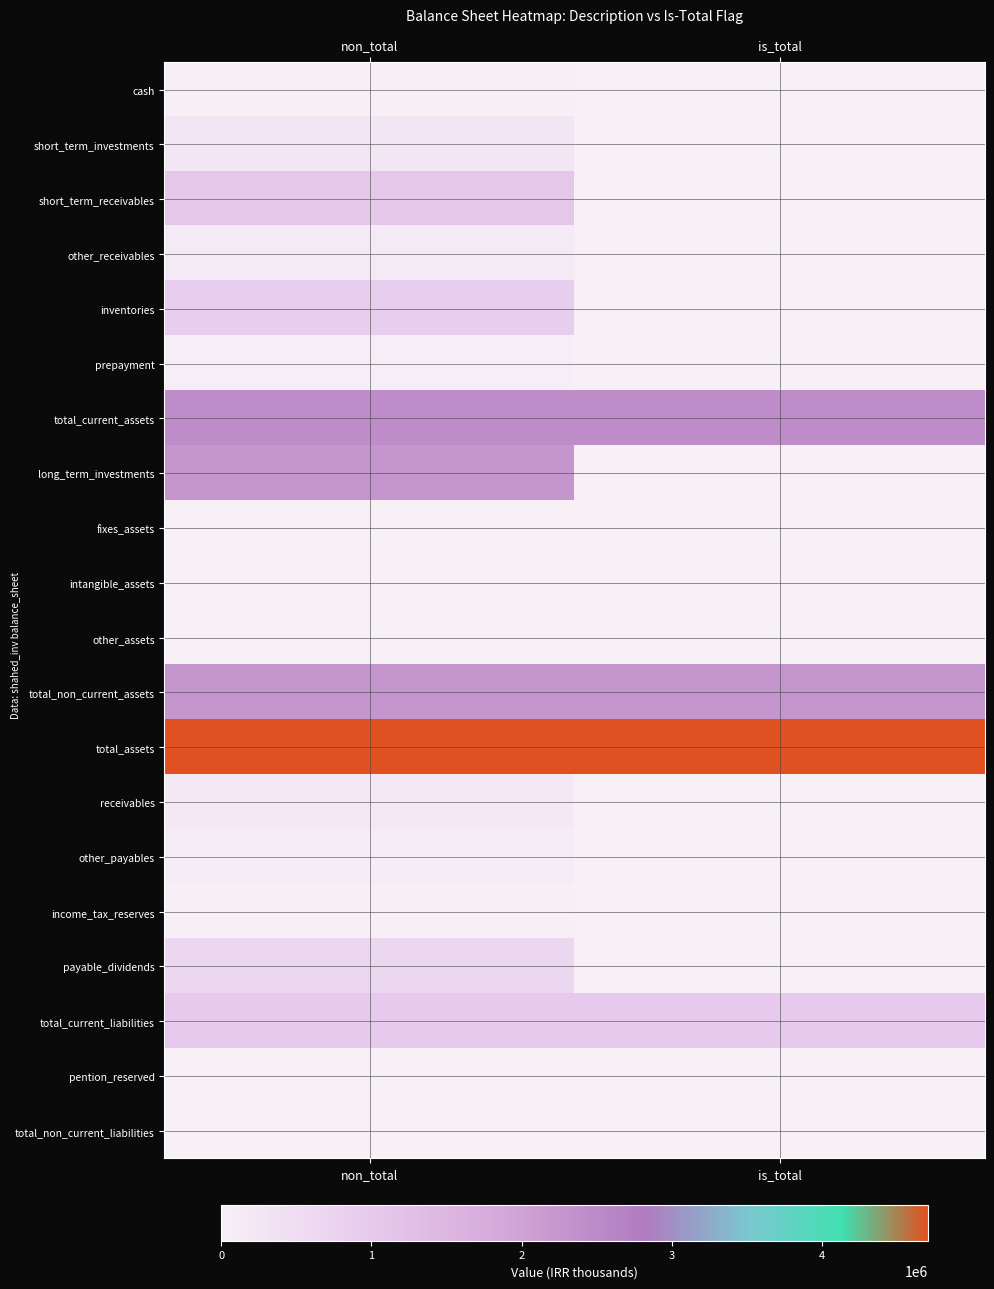

What is the total value across all series at non_total?

16106381